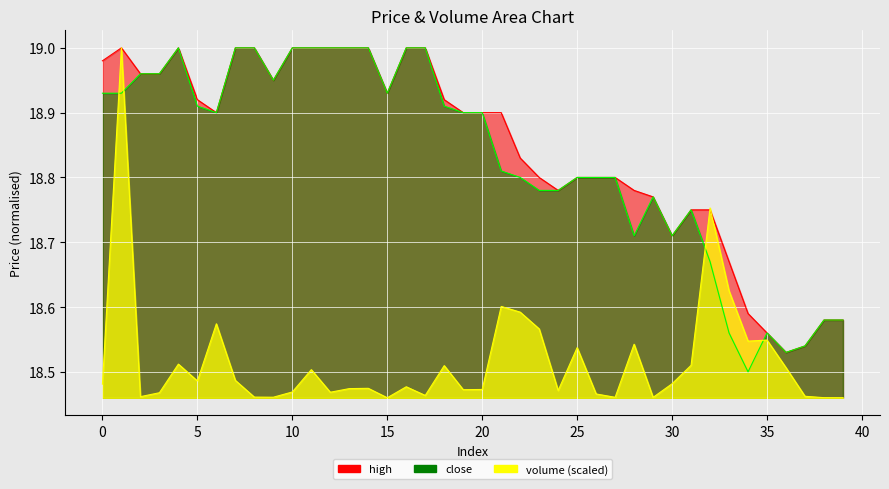

True or false: high has a value of 18.9 at 15.

True